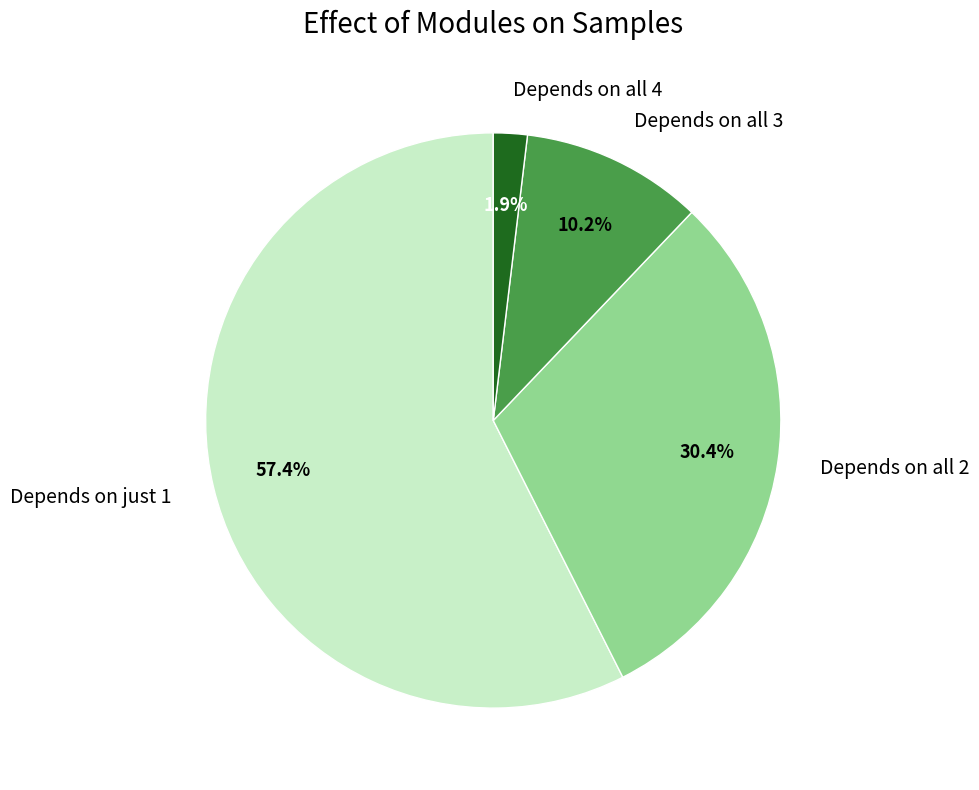

Which has a higher value, Depends on just 1 or Depends on all 2?

Depends on just 1